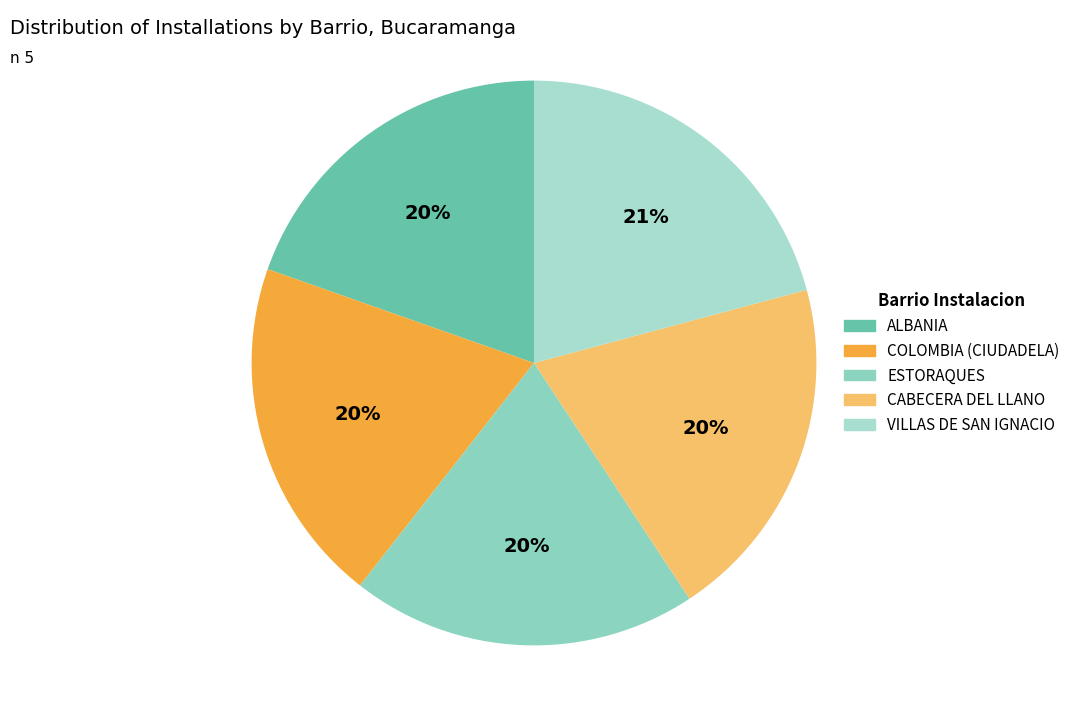

To the nearest percent, what is the difference between the VILLAS DE SAN IGNACIO and COLOMBIA (CIUDADELA) slice percentages?

1%